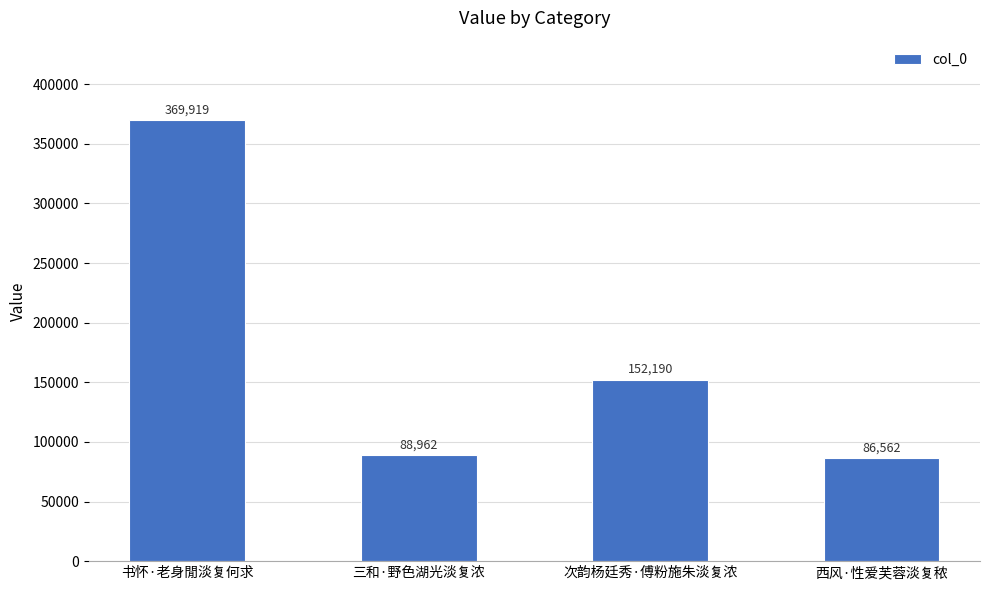

What value does the data have at 西风·性爱芙蓉淡复秾?

86562